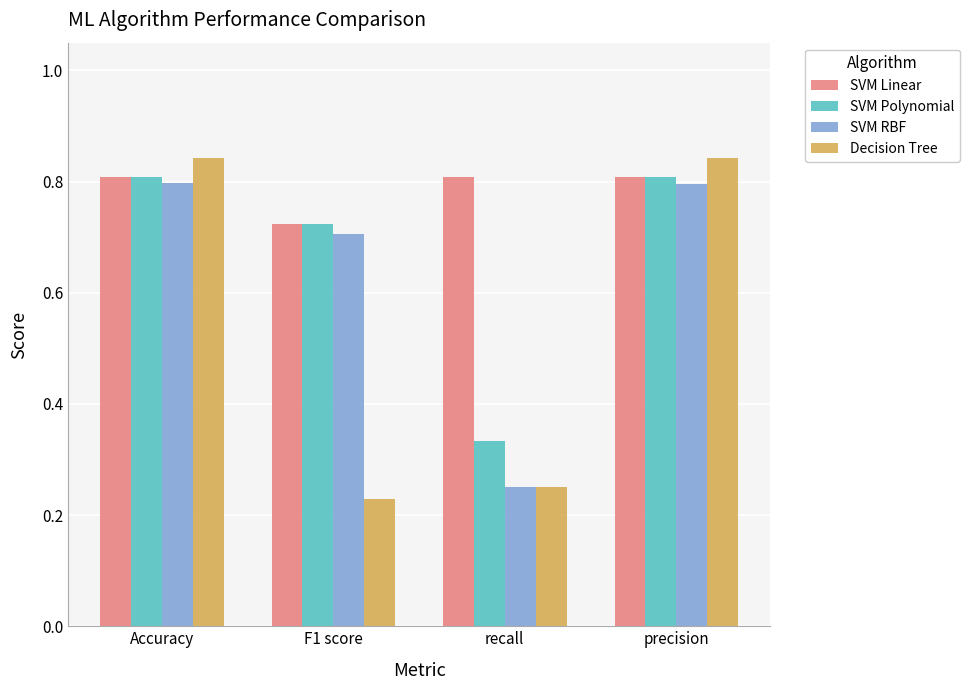

At which category does the chart reach its minimum across all series?

F1 score